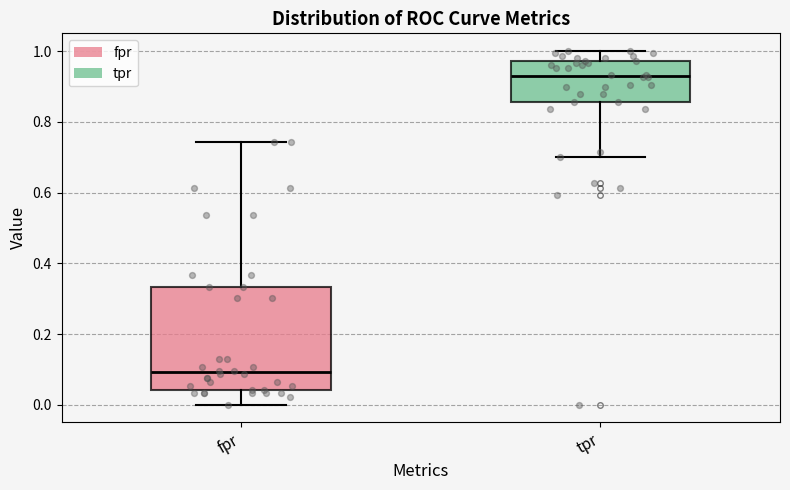

Comparing the boxes themselves (not the whiskers), which one is the tallest?

fpr